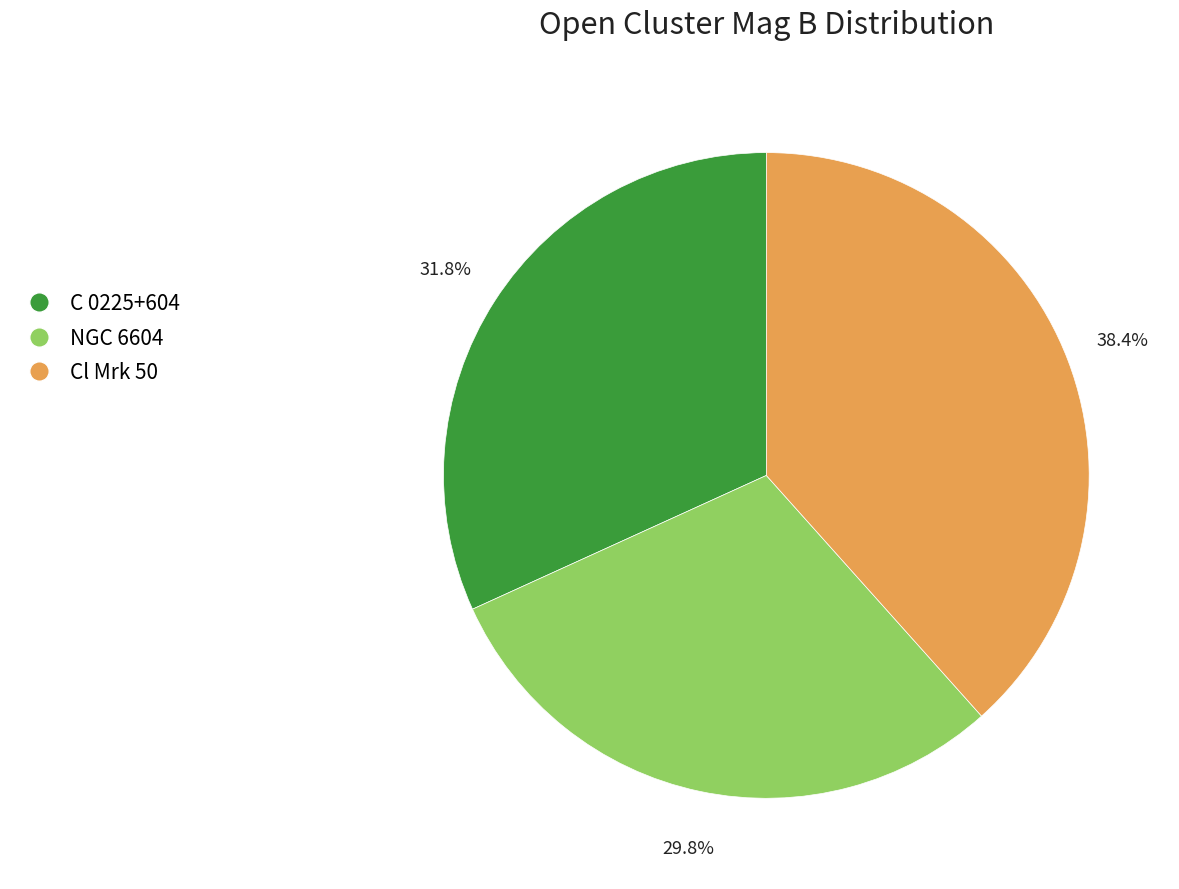

Is the sum of Cl Mrk 50 and NGC 6604 greater than half?

Yes